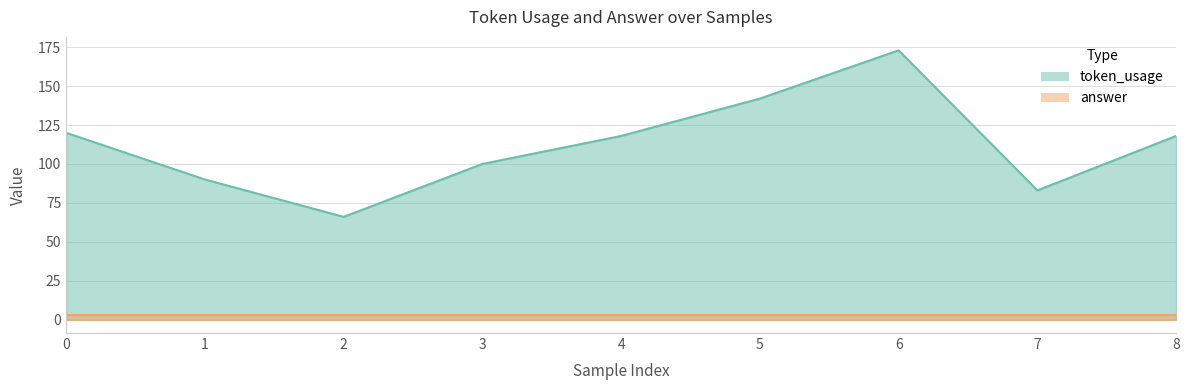

What is the change in value from 6 to 8?

-55